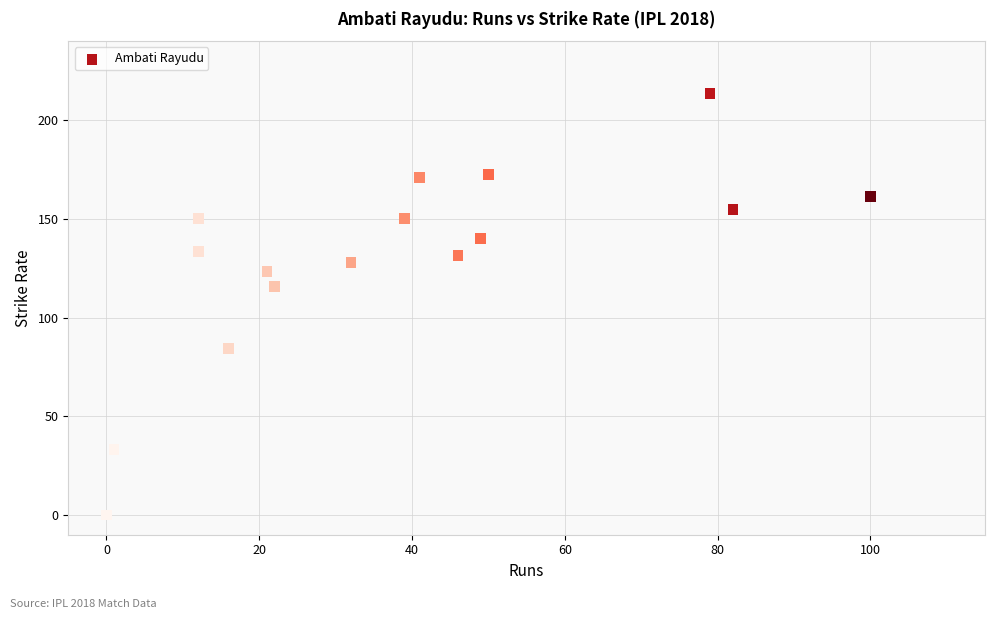

What Y value in the scatter plot is closest to 106?

115.8